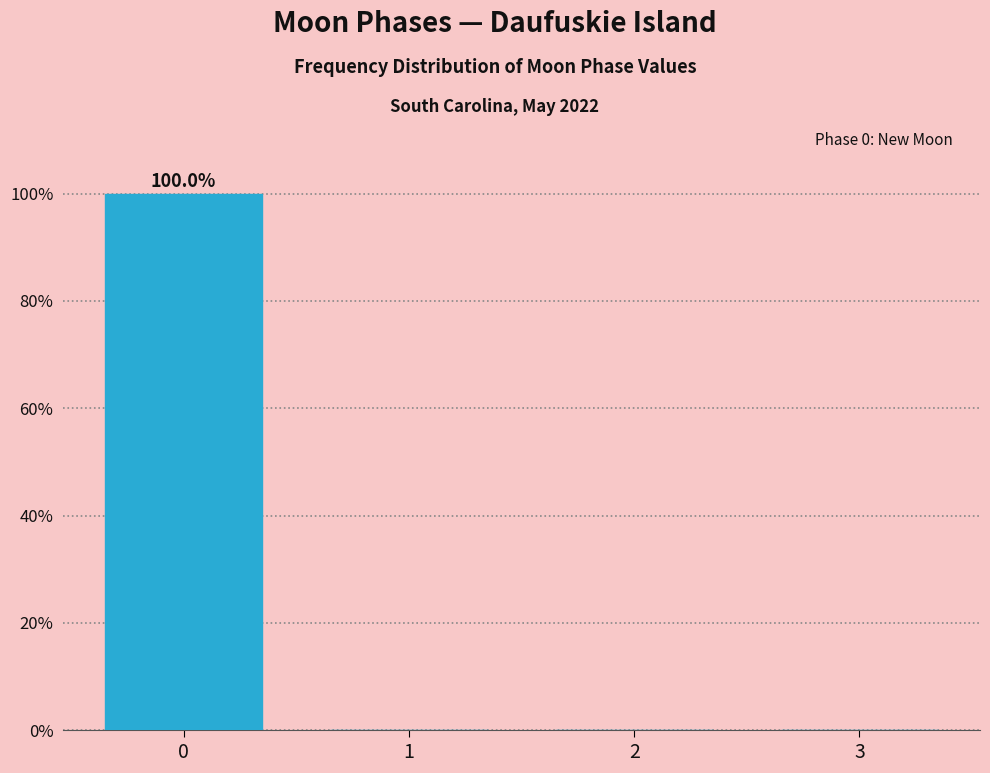

Reading left to right, transcribe all the data shown in this chart.

0=100	1=0	2=0	3=0